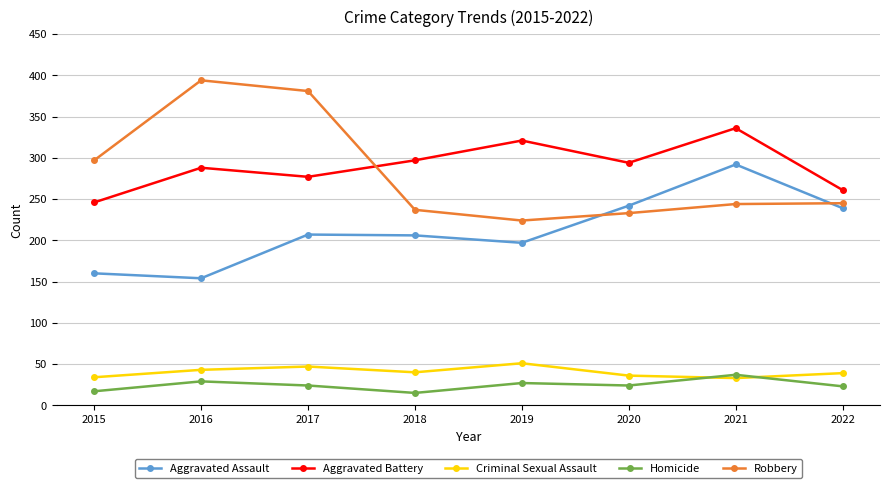

True or false: Criminal Sexual Assault has more than 1 points higher than both neighbors.

True